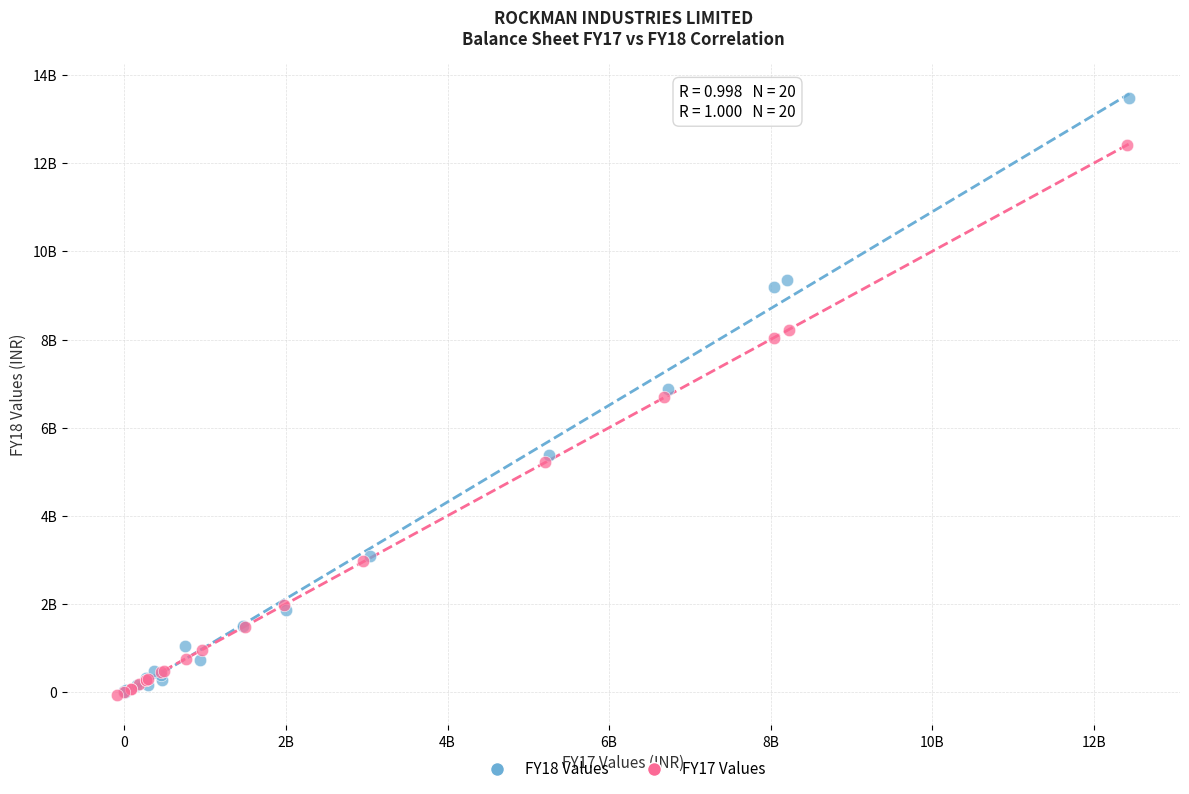

Which series contains the highest Y value?

FY18 Values